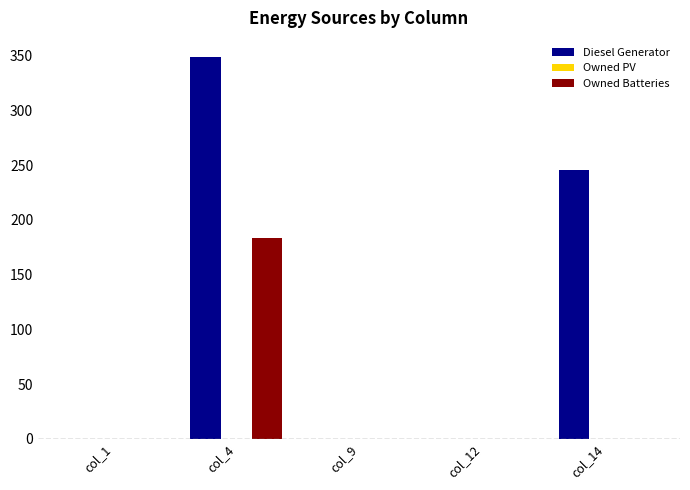

What is the sum of the Diesel Generator values at col_12 and col_4?

349